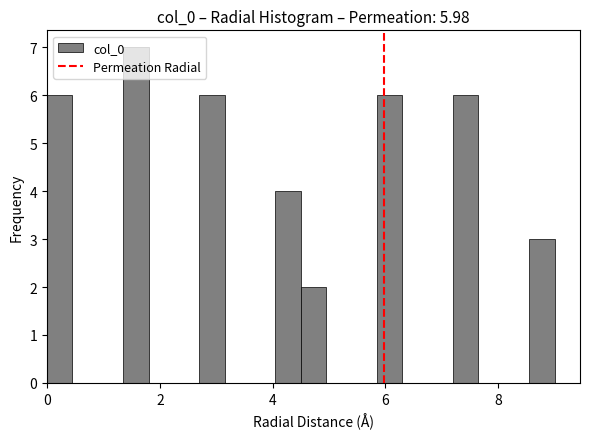

Read against the x-axis, roughly where is the centre of the tallest bar?

1.6